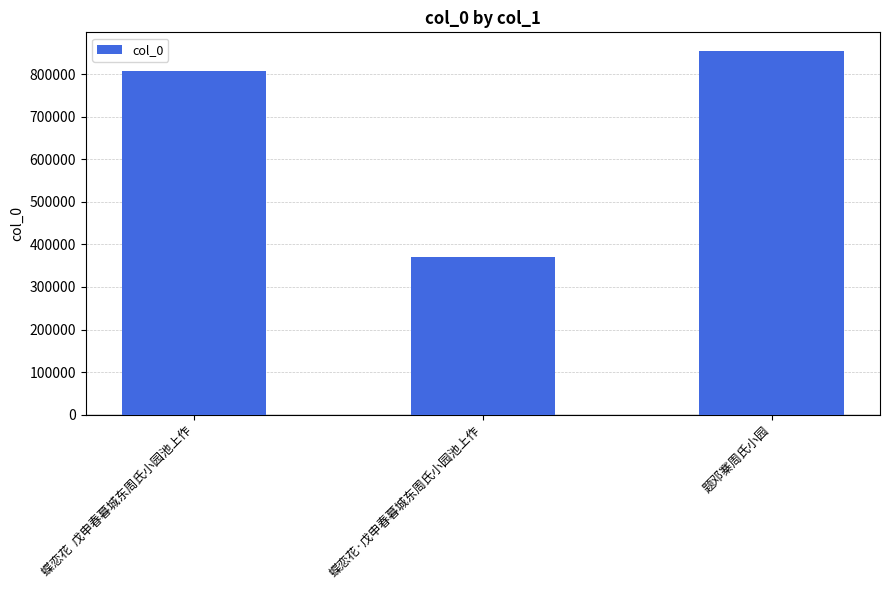

Reading left to right, extract all data points from this chart.

蝶恋花  戊申春暮城东周氏小园池上作=808226	蝶恋花·戊申春暮城东周氏小园池上作=371000	题邓寨周氏小园=855417